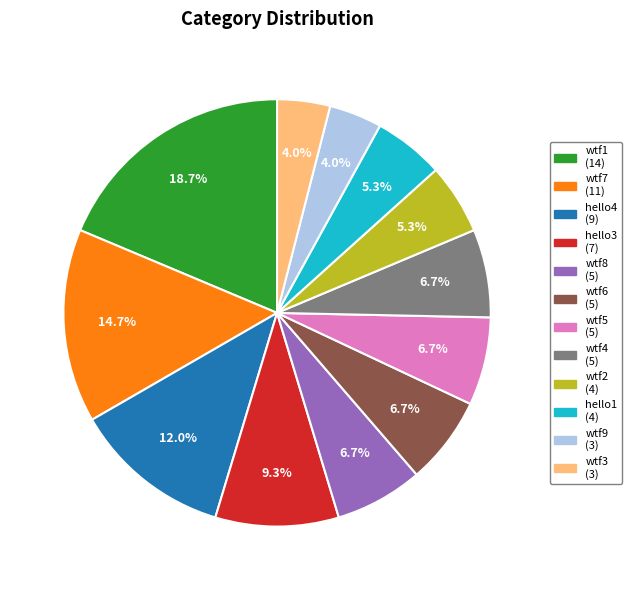

Which slice is the largest?

wtf1